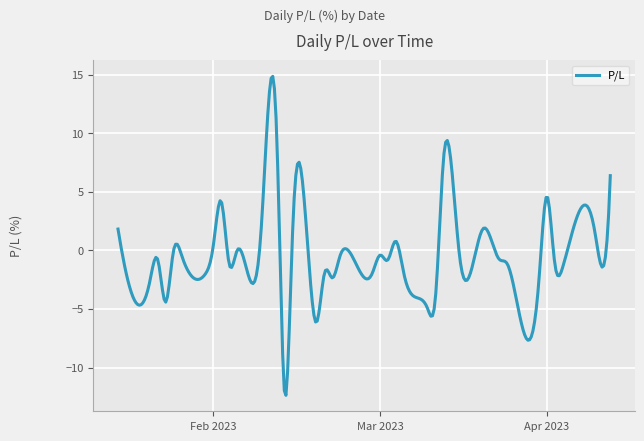

What is the difference between the maximum and minimum values?

27.2